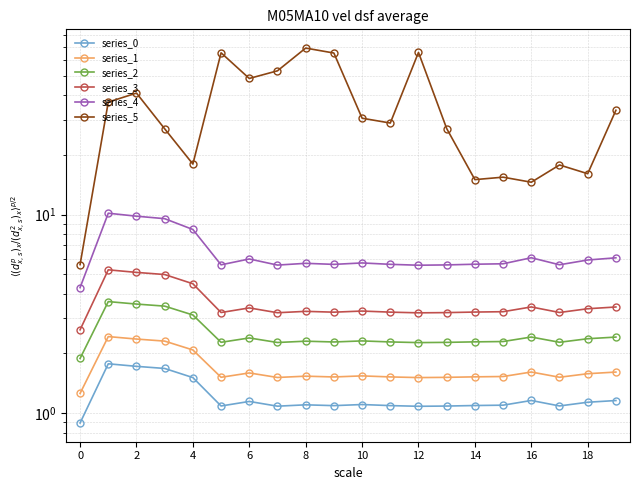

How many values in the series_5 series are below 30?

10